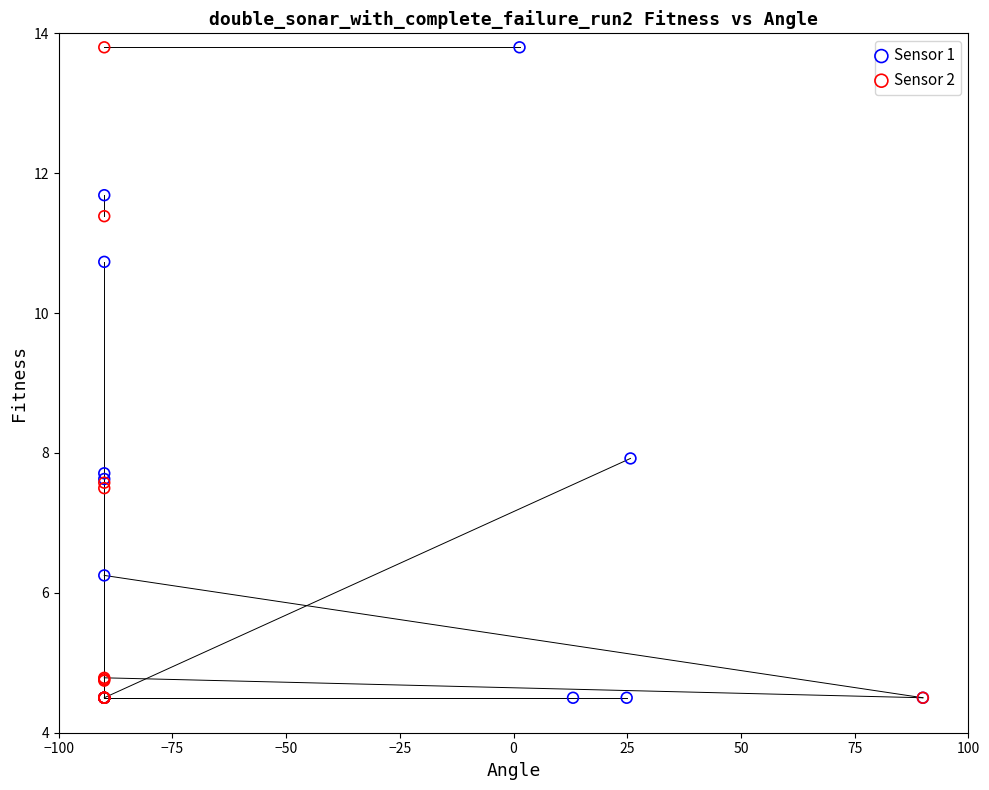

What are all the series names shown in the legend?

Sensor 1, Sensor 2